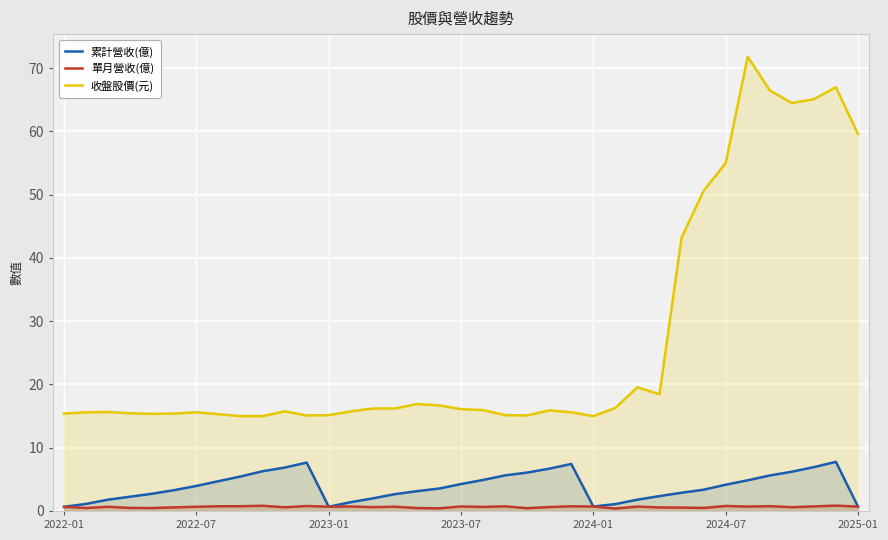

Reading left to right, list all the values displayed in this chart.

累計營收(億): 0.7	1.1	1.8	2.3	2.7	3.3	4.0	4.7	5.5	6.3	6.9	7.7	0.7	1.4	2.0	2.7	3.1	3.5	4.3	4.9	5.6	6.1	6.7	7.4	0.7	1.1	1.8	2.4	2.9	3.4	4.2	4.8	5.6	6.2	6.9	7.8	0.7
單月營收(億): 0.7	0.5	0.7	0.5	0.5	0.6	0.7	0.7	0.7	0.8	0.6	0.8	0.7	0.7	0.6	0.7	0.5	0.4	0.7	0.6	0.7	0.4	0.6	0.7	0.7	0.4	0.7	0.6	0.5	0.5	0.8	0.7	0.8	0.6	0.7	0.8	0.7
收盤股價(元): 15.4	15.6	15.7	15.4	15.3	15.4	15.6	15.3	15.0	15.0	15.8	15.1	15.2	15.8	16.2	16.2	16.9	16.7	16.1	15.9	15.2	15.1	15.9	15.6	15.0	16.3	19.6	18.4	43.2	50.6	55.0	71.8	66.5	64.5	65.1	67.0	59.6